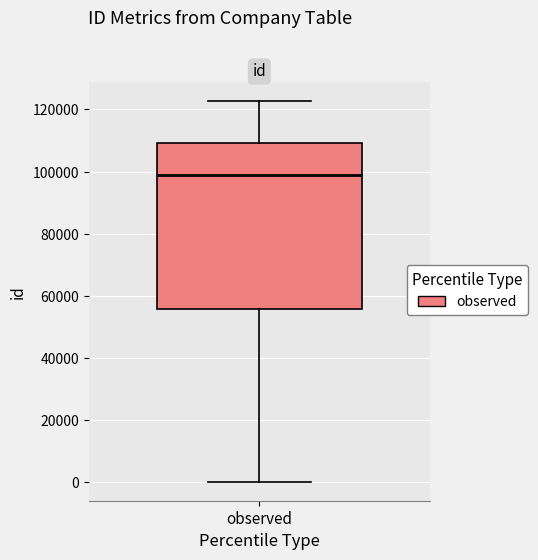

Where is the lower edge of the box for observed on the y-axis? The values are not printed on the chart, so give them approximately, as read against the axis.

56000